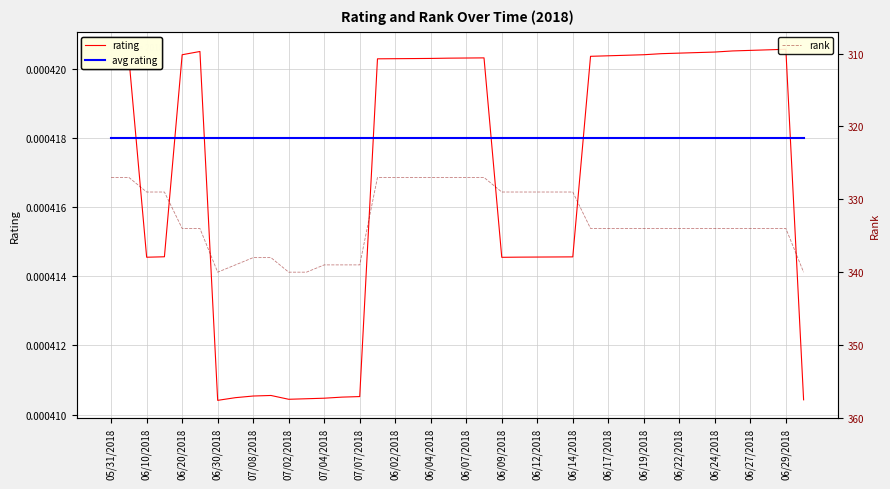

How many interior local peaks does the rank series have?

1